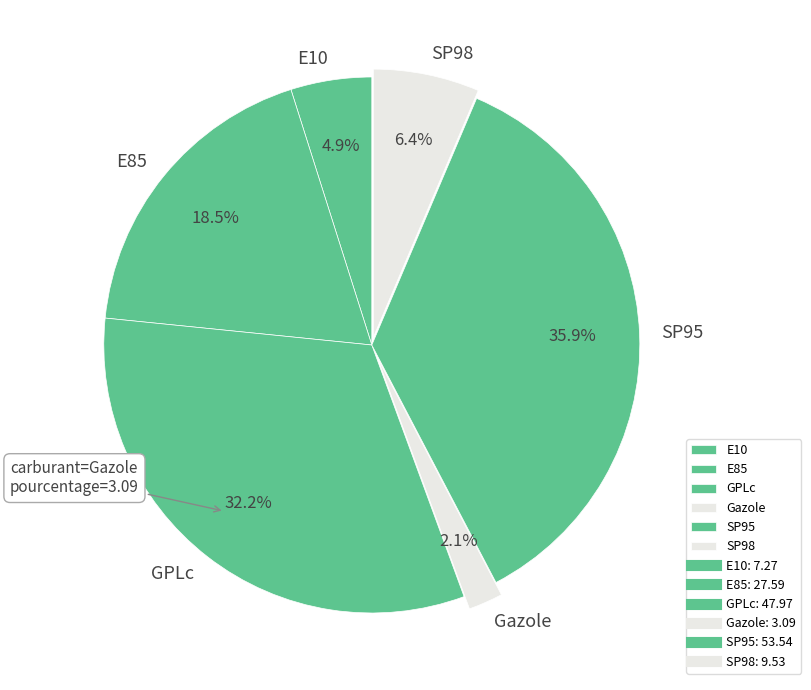

What is the total percentage of E10 and SP98?

11.3%